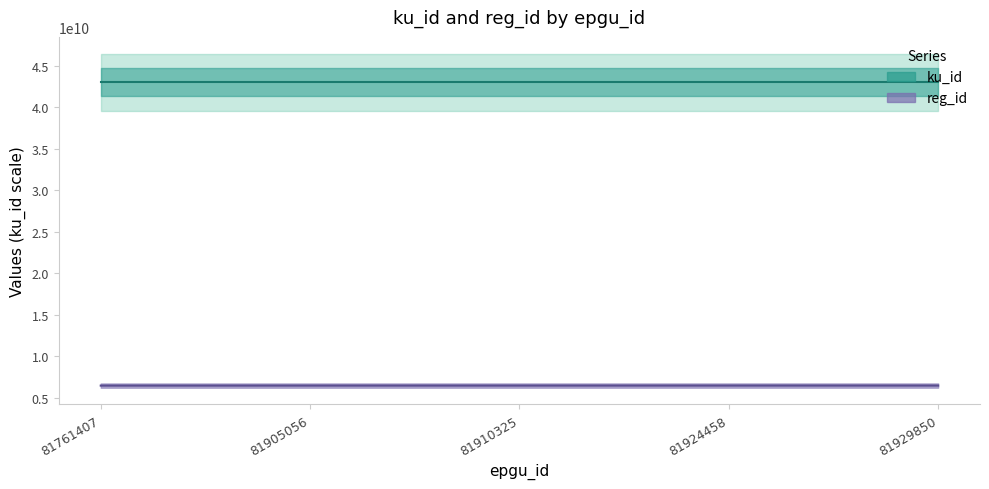

How many data points in ku_id are less than 43000012228?

2